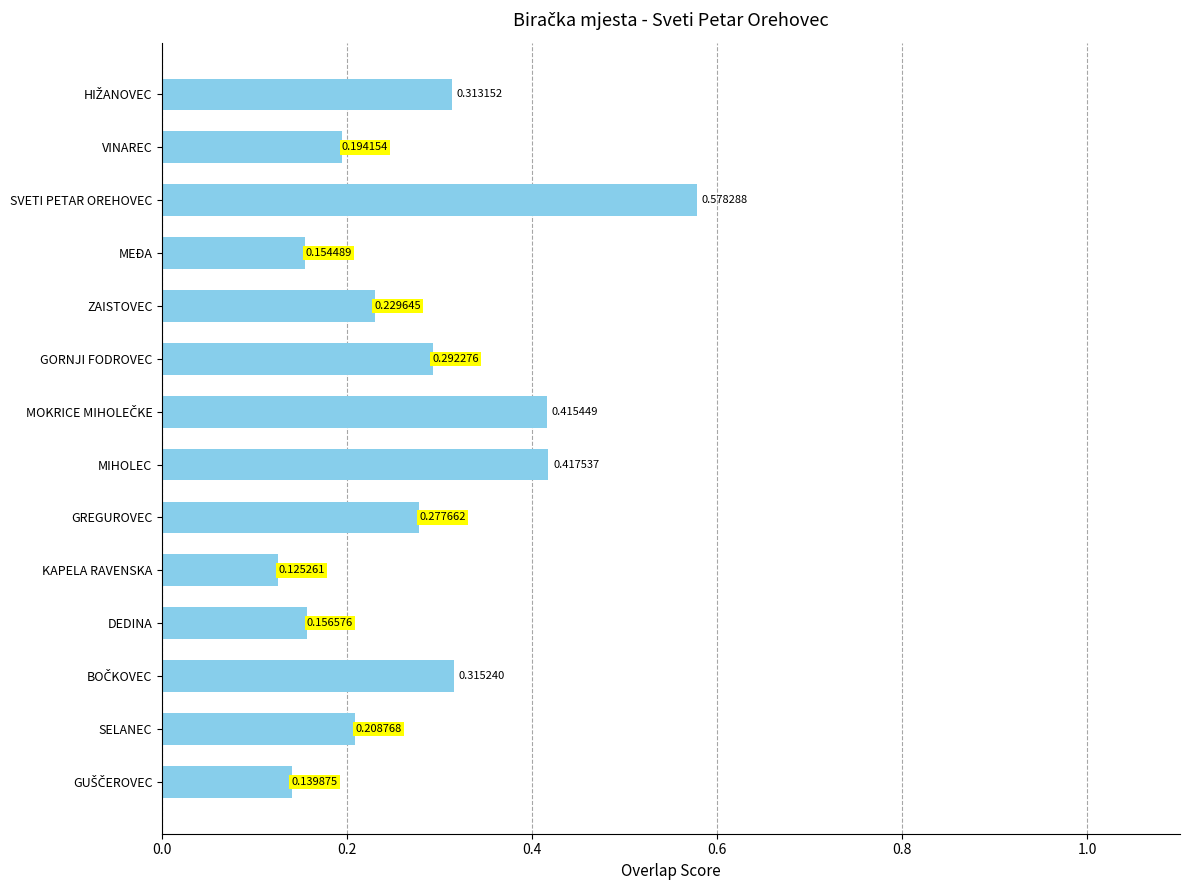

How many series are shown in this chart?

1